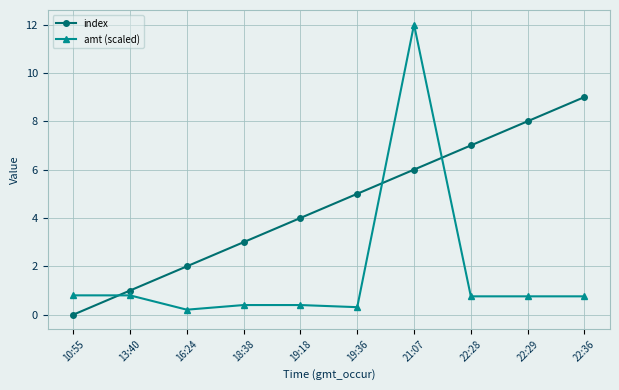

What is the total value across all series at 18:38?

3.4